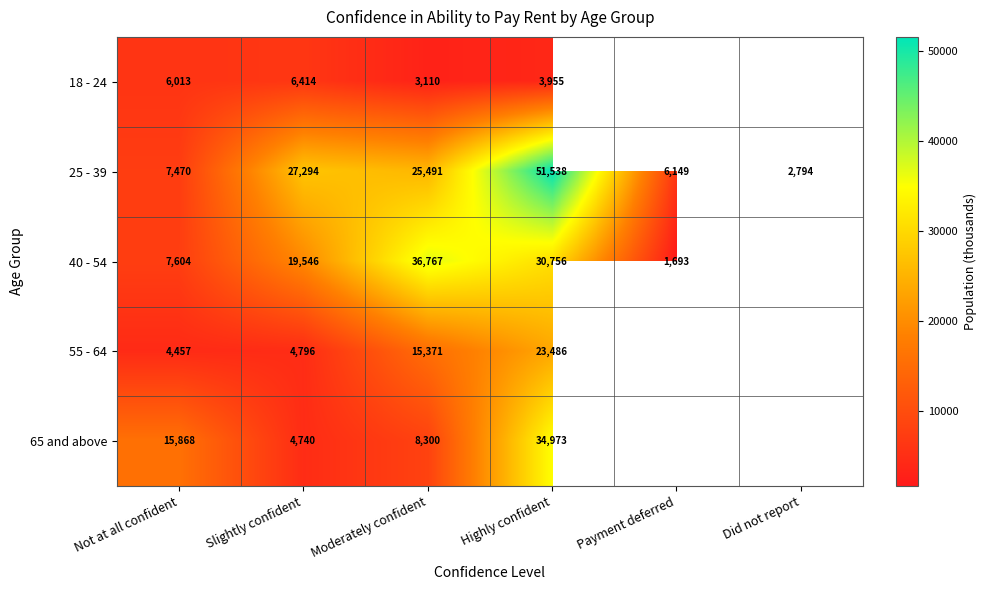

What is the difference between the maximum and minimum values in the 25 - 39 series?

48744